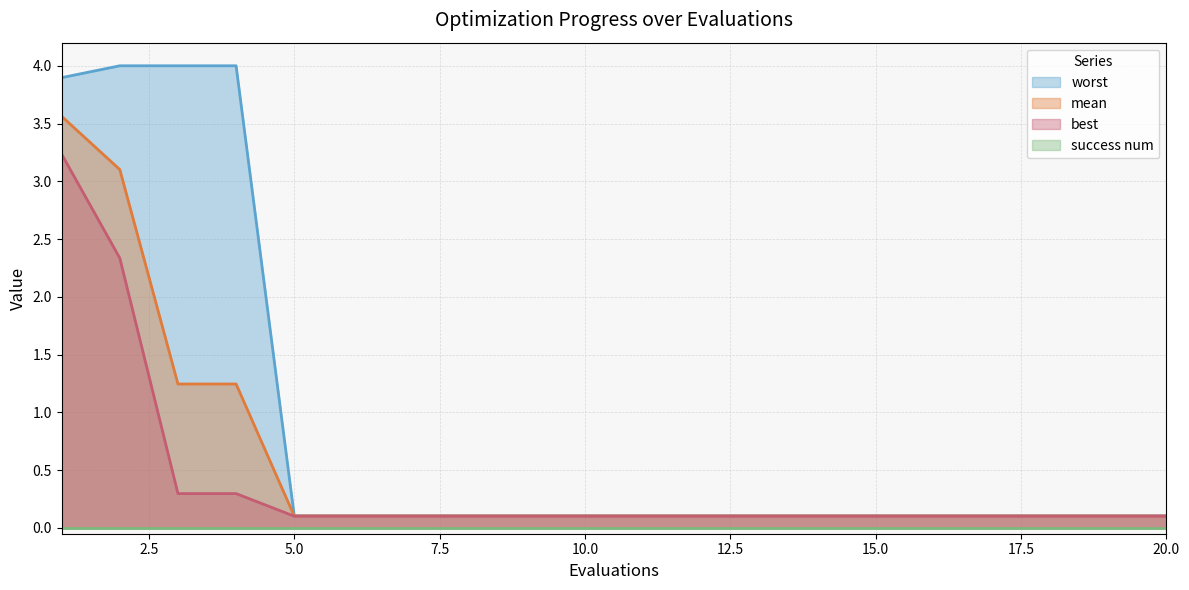

Which series has the widest spread of values?

worst